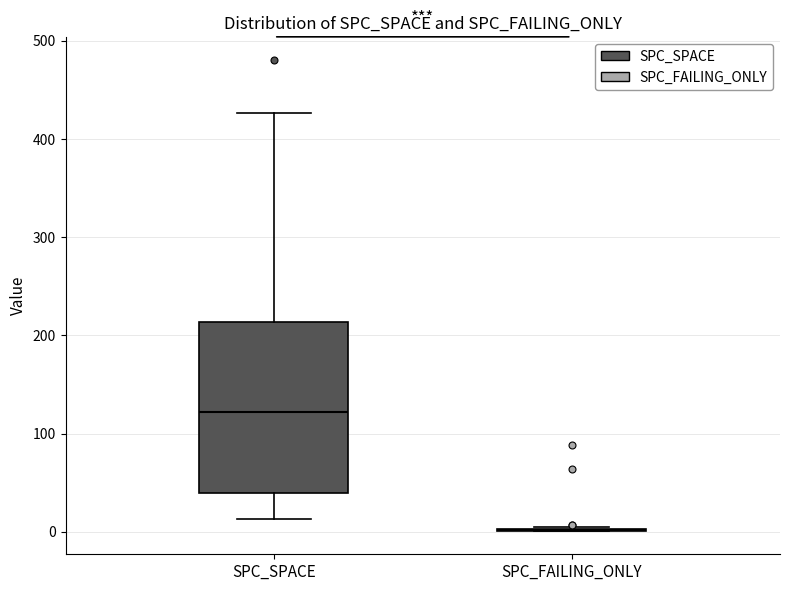

Which box is the tallest, from its lower edge to its upper edge?

SPC_SPACE